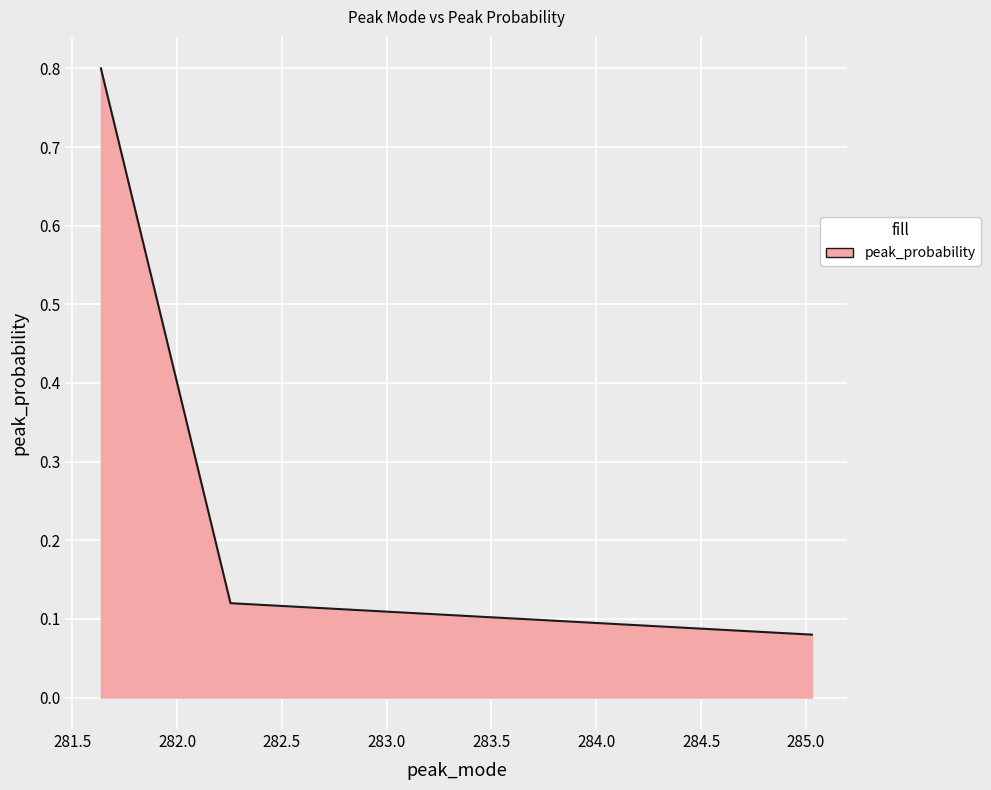

What is the average value?

0.3